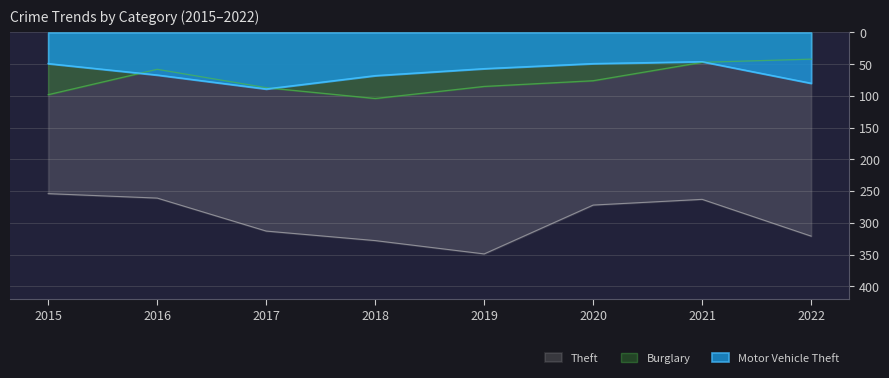

What is the value of the Theft point at the 5th from the left?

349